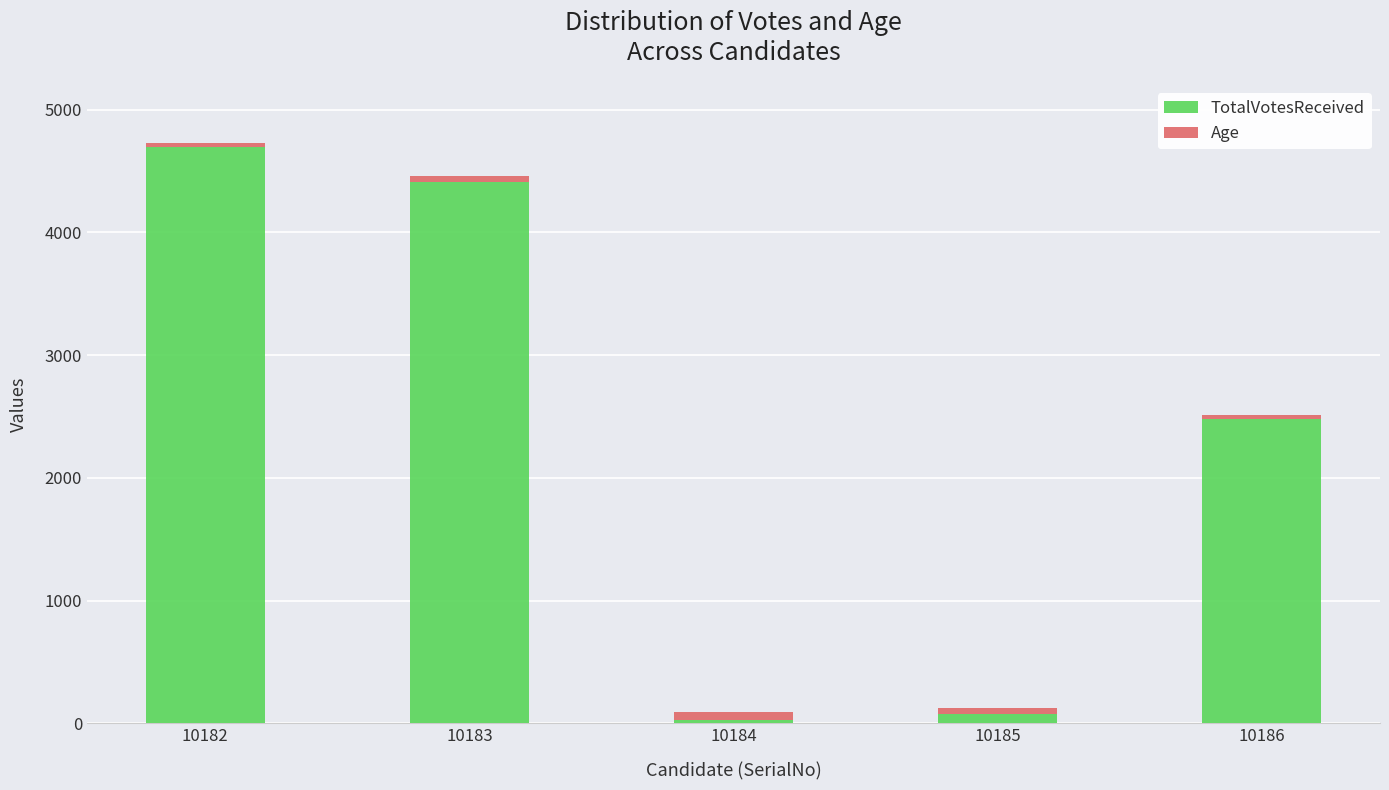

Where does the TotalVotesReceived series first go above 2481?

10182